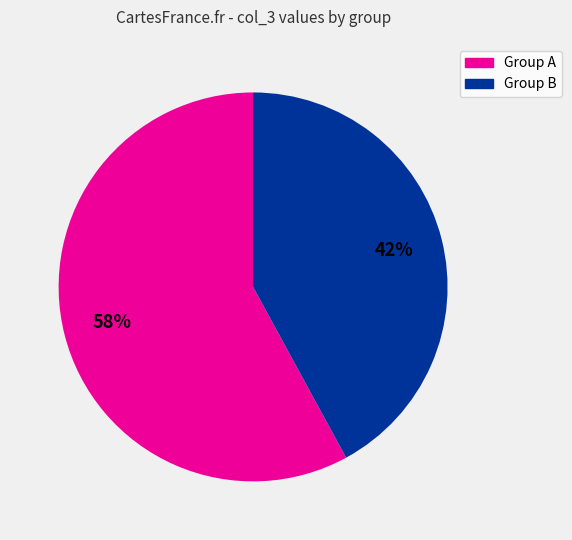

To the nearest percent, what is the difference between the largest and smallest slice percentages?

16%